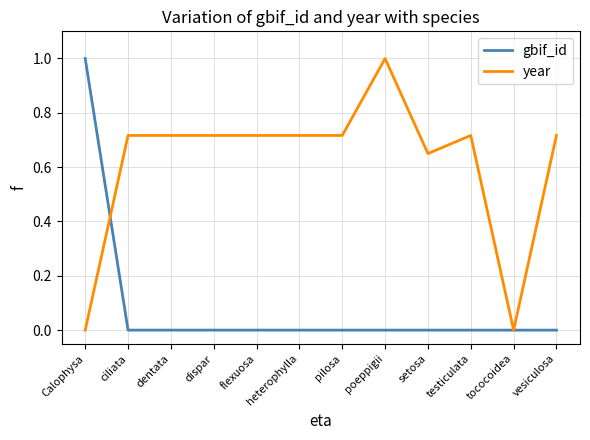

What is the difference between the highest and lowest values at setosa?

0.6